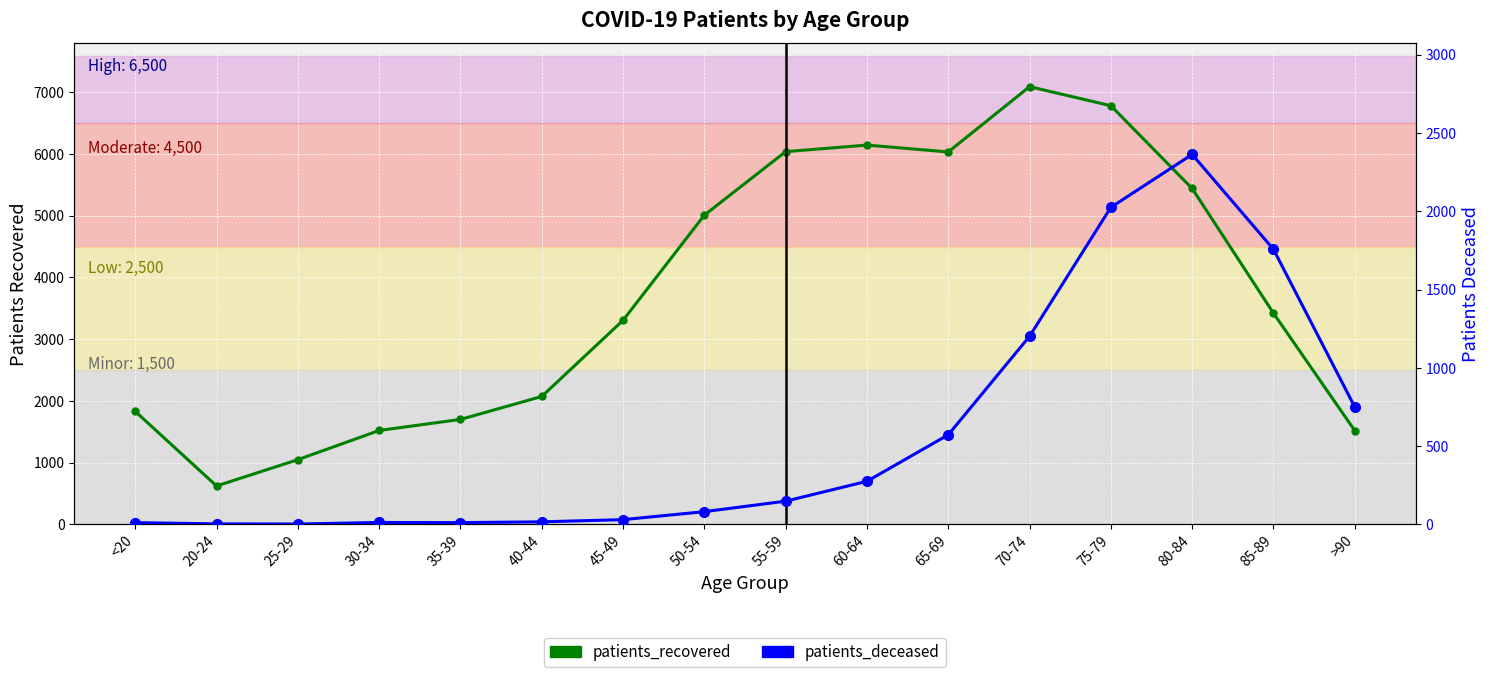

True or false: patients_deceased and patients_recovered cross at least once.

False